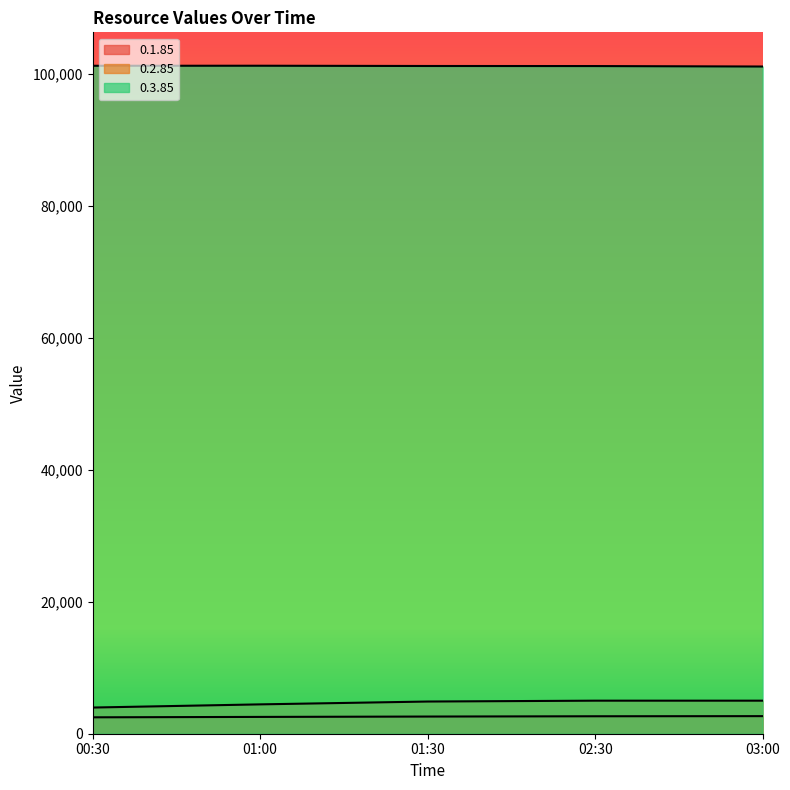

At which label does 0.2.85 first exceed 4878?

01:30